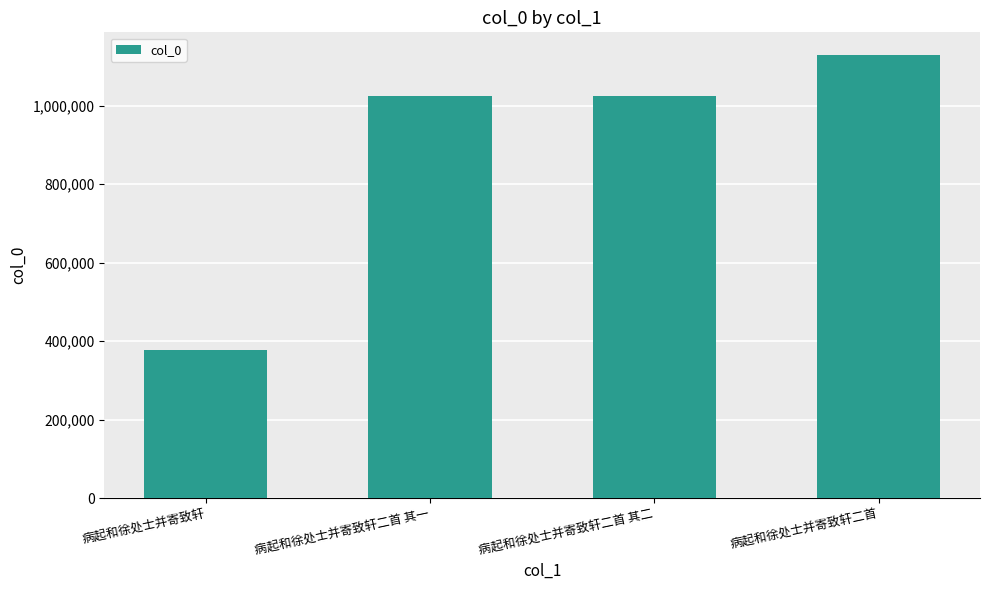

The chart shows a value of 572349 at 病起和徐处士并寄致轩二首. True or false?

False